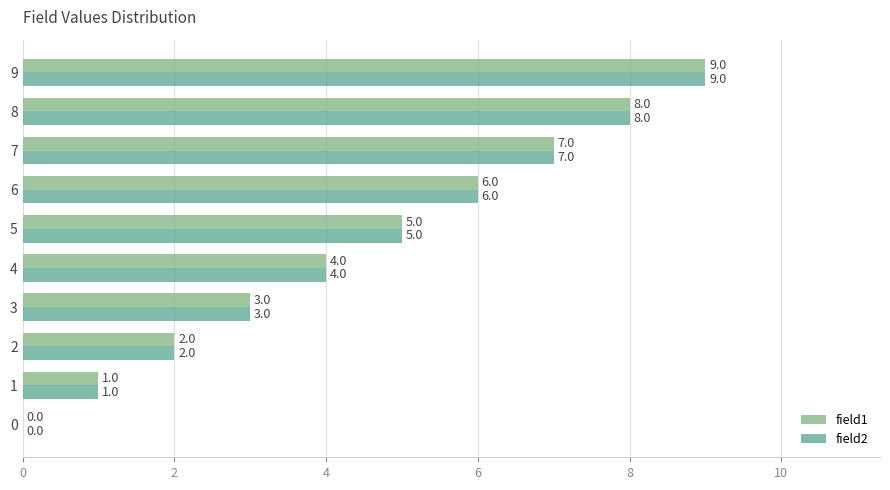

What is the total value across all series at 8?

16